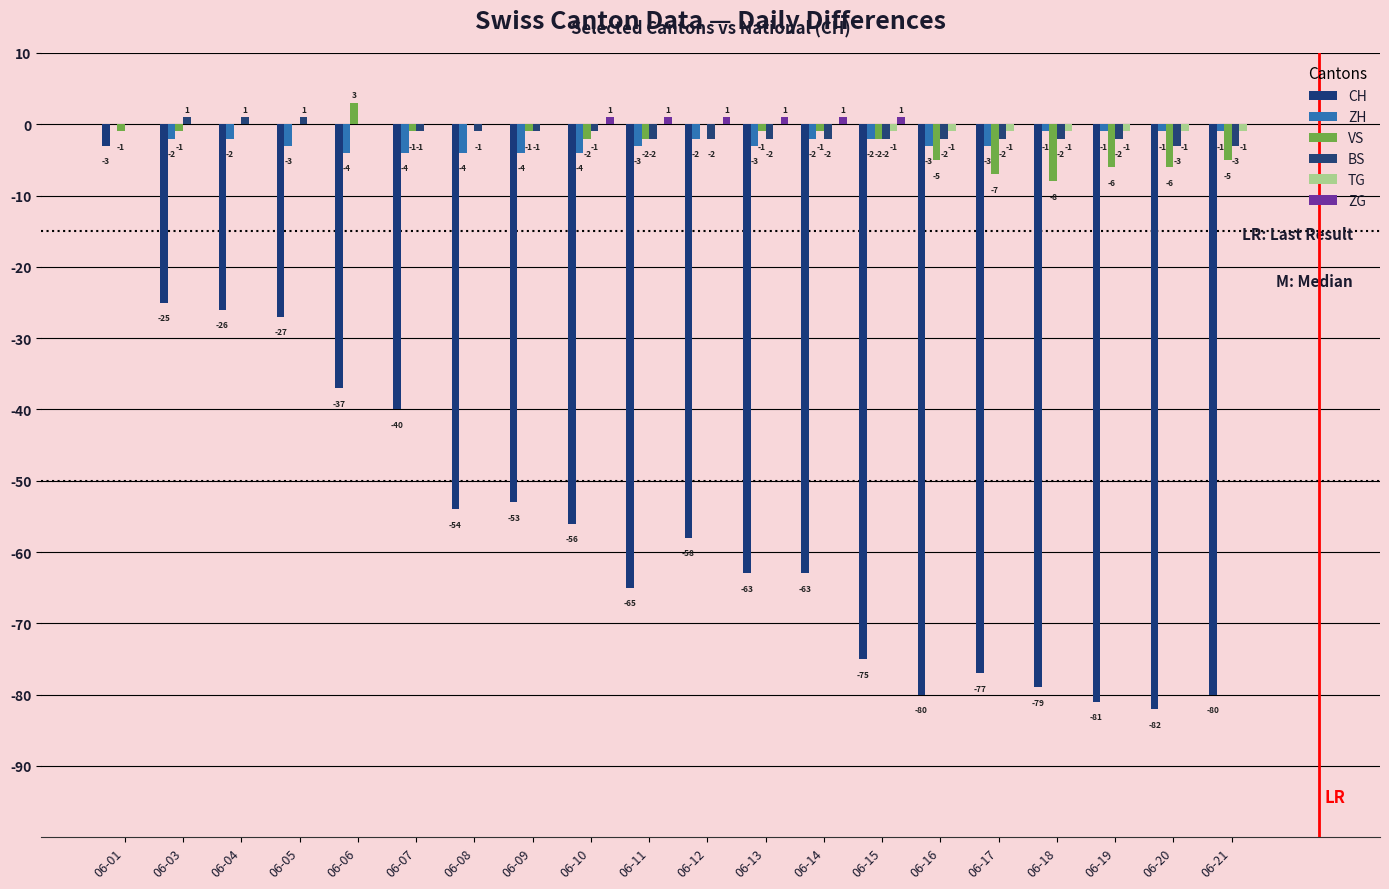

What is the minimum value for CH?

-82